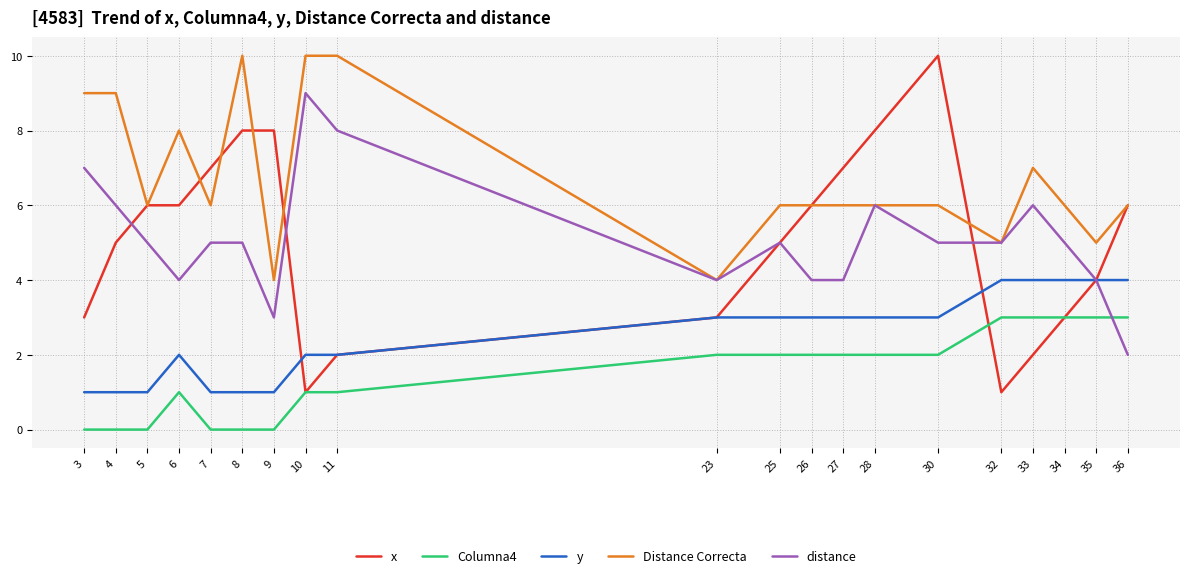

Between 26 and 30, which series saw the biggest shift?

x